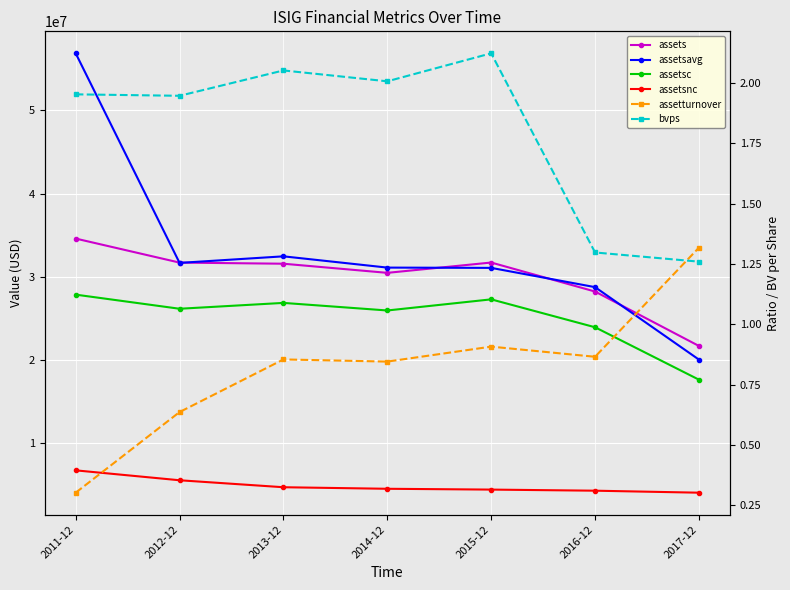

Where is the first local maximum for assetsc?

2013-12